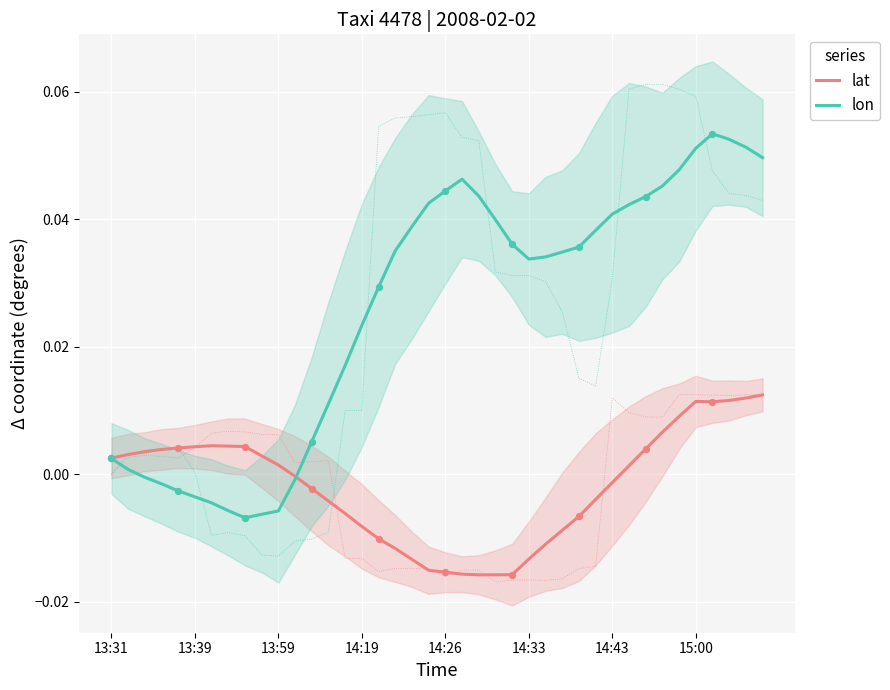

Which series reaches the minimum Y coordinate?

lat